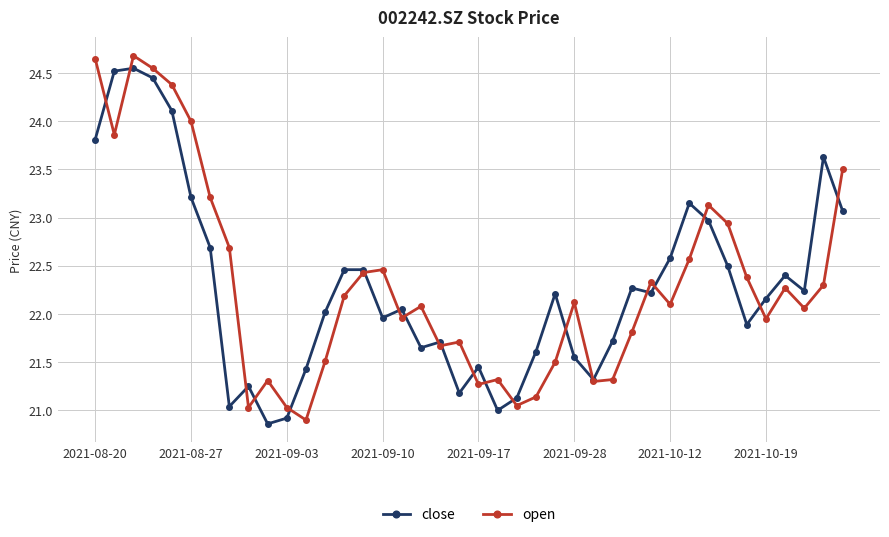

True or false: close has more than 0 interior local peaks.

True